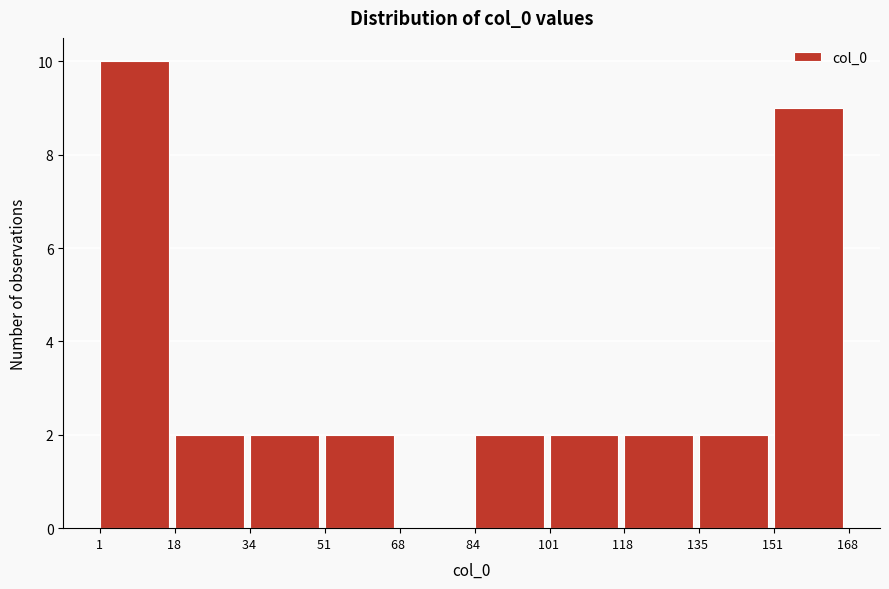

Over which range of the x-axis is the bar tallest?

1 to 18